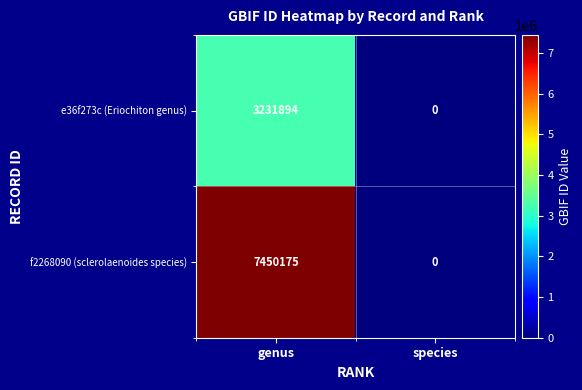

Rank the series by their maximum value, from highest to lowest.

f2268090 (sclerolaenoides species), e36f273c (Eriochiton genus)